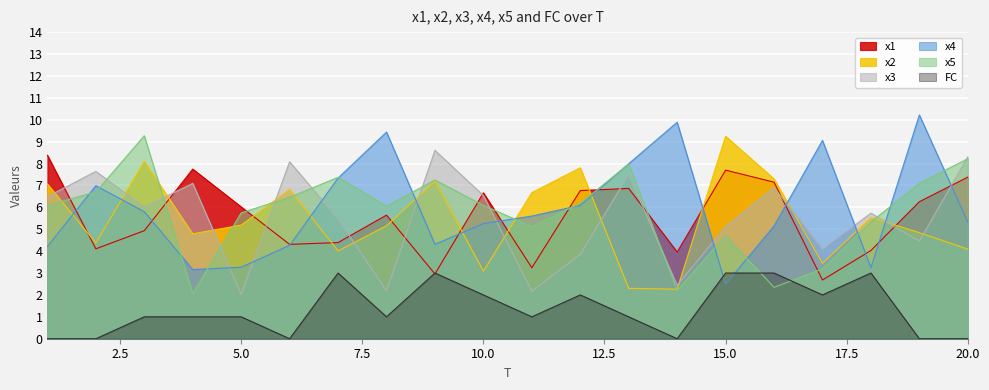

Between which two adjacent categories do x4 and FC first intersect?

14 and 15